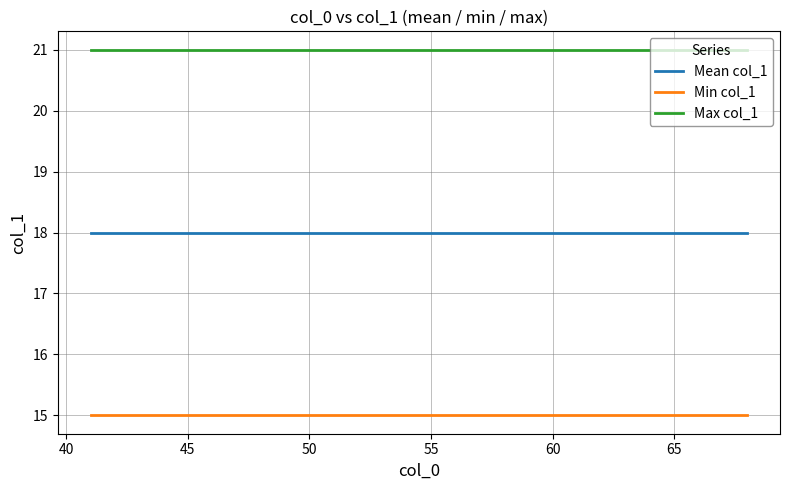

List the series in order of their peak value, highest first.

Max col_1, Mean col_1, Min col_1